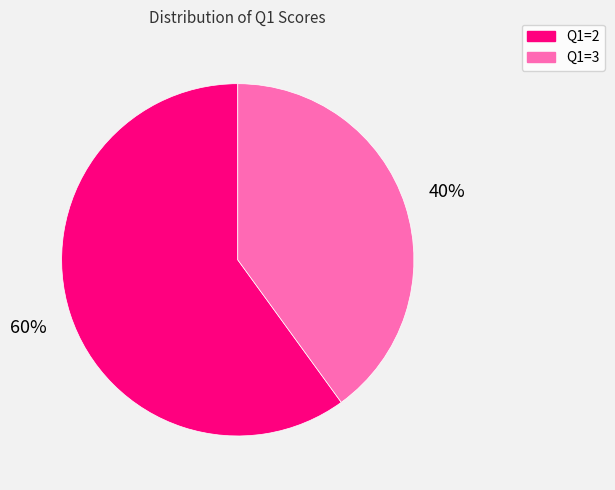

To the nearest percent, what is the average slice percentage?

50%